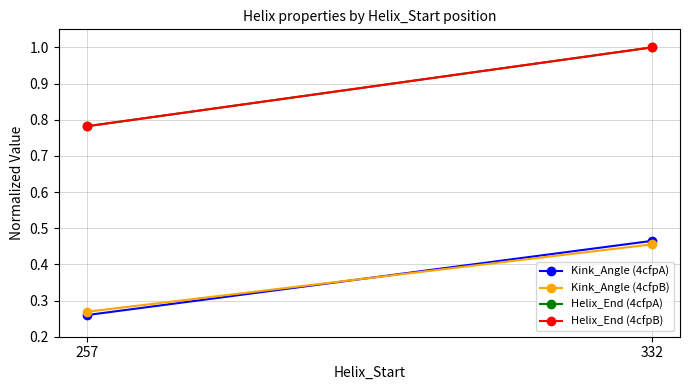

How many Helix_End (4cfpB) values are between 0 and 1?

2